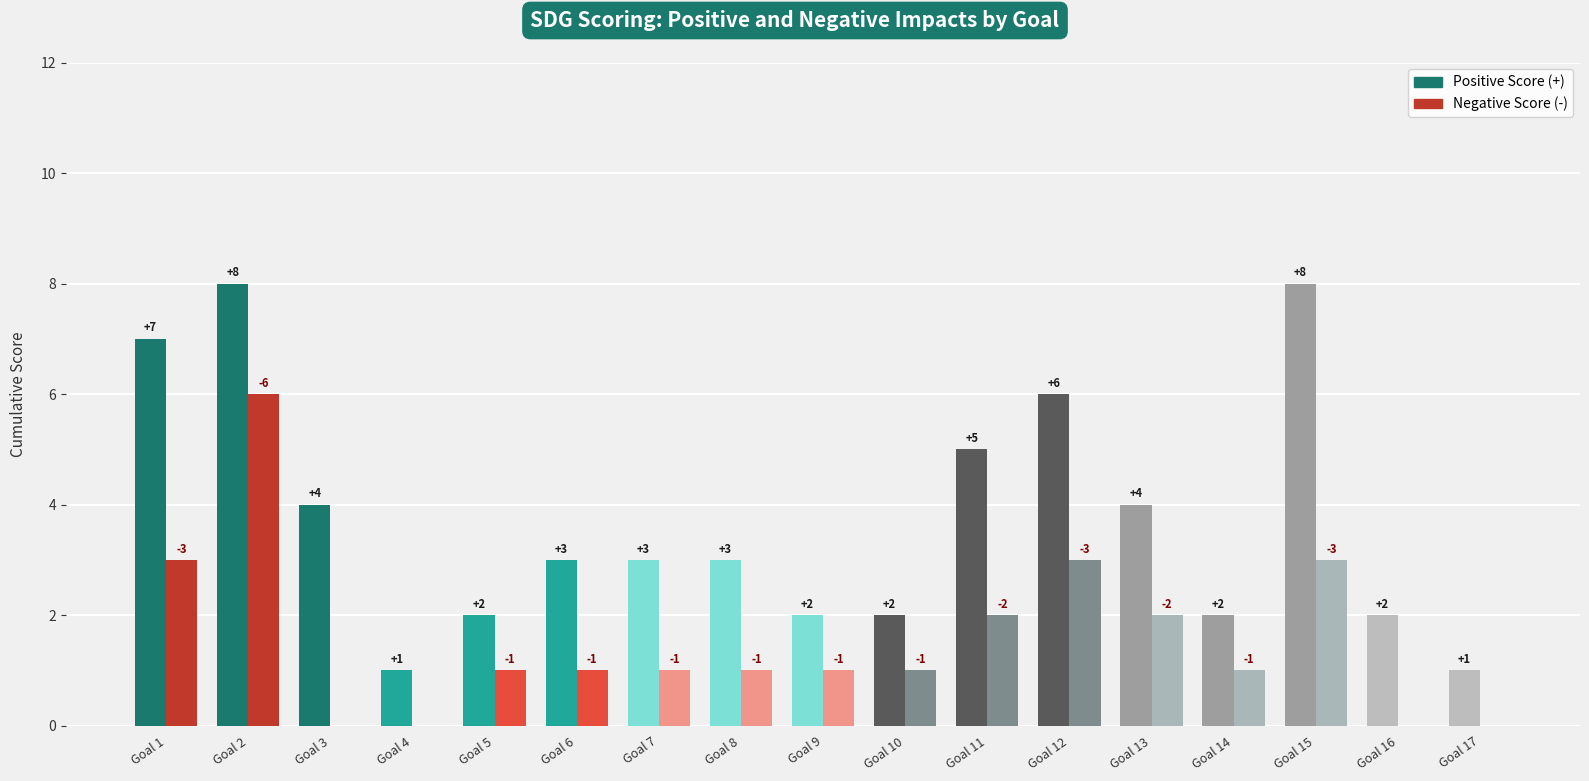

What is the sum of all Positive Score (+) values?

63